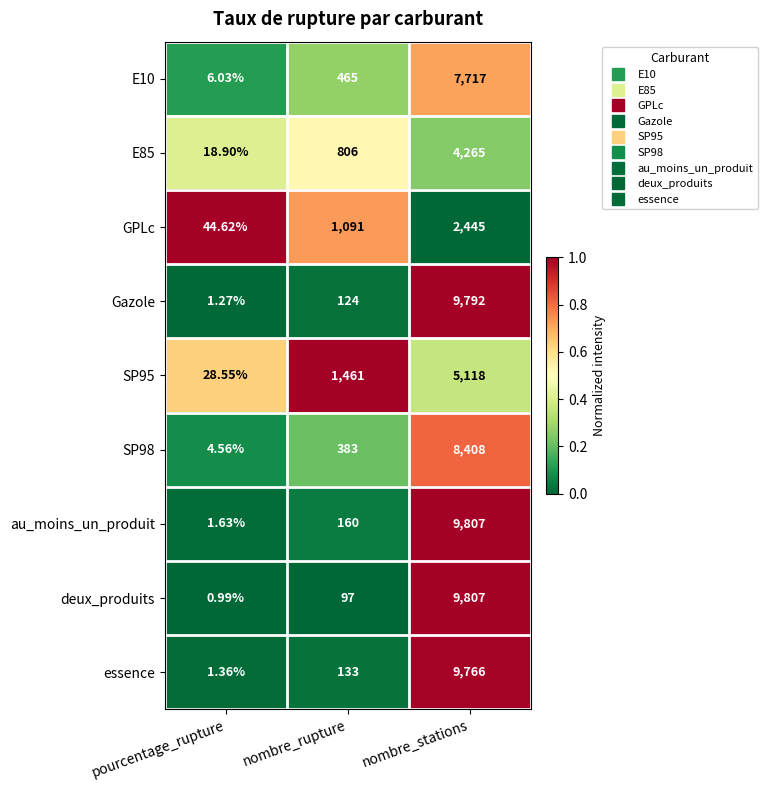

At which label is SP98 closest to 4206?

nombre_rupture